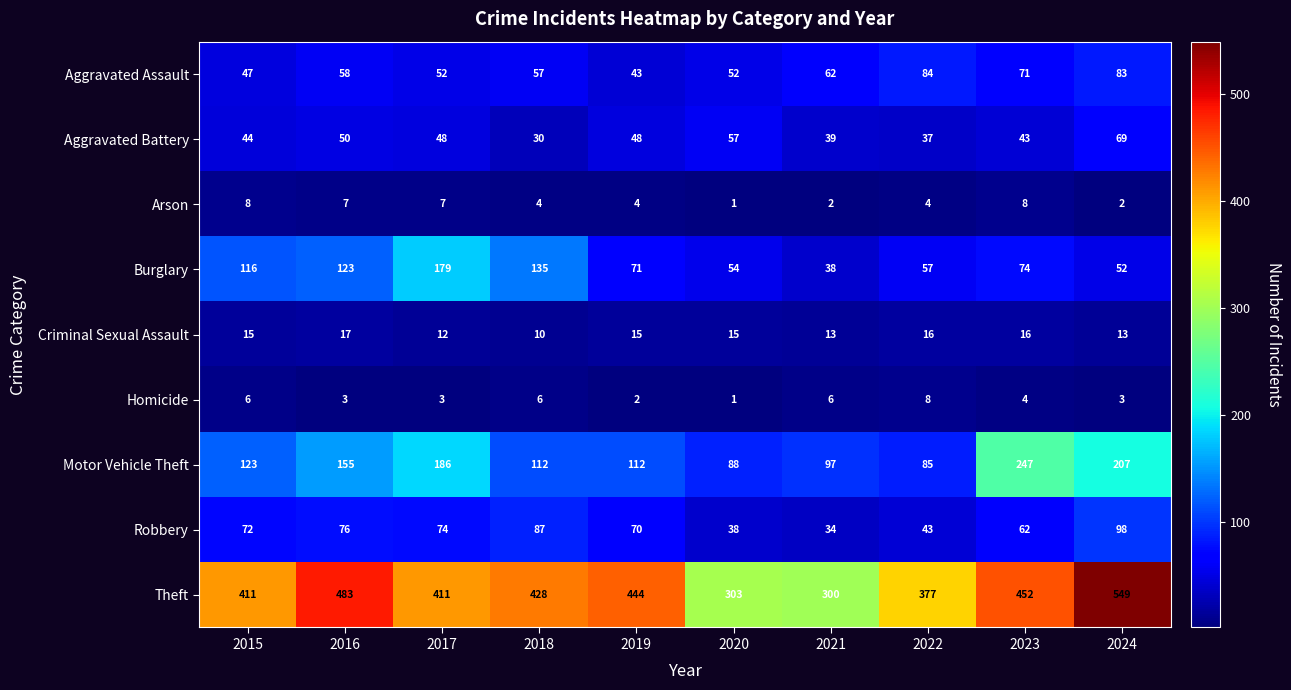

Which series has the widest spread of values?

Theft